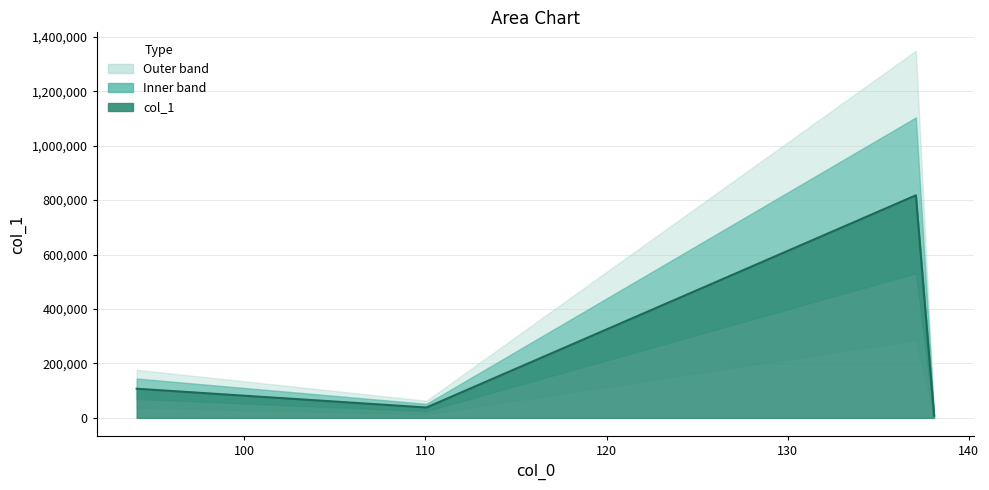

Which category has the lowest value across all series?

138.07470703125